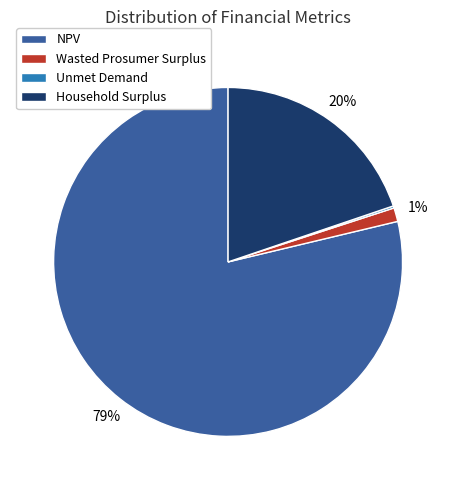

Between Wasted Prosumer Surplus and Household Surplus, which is larger?

Household Surplus